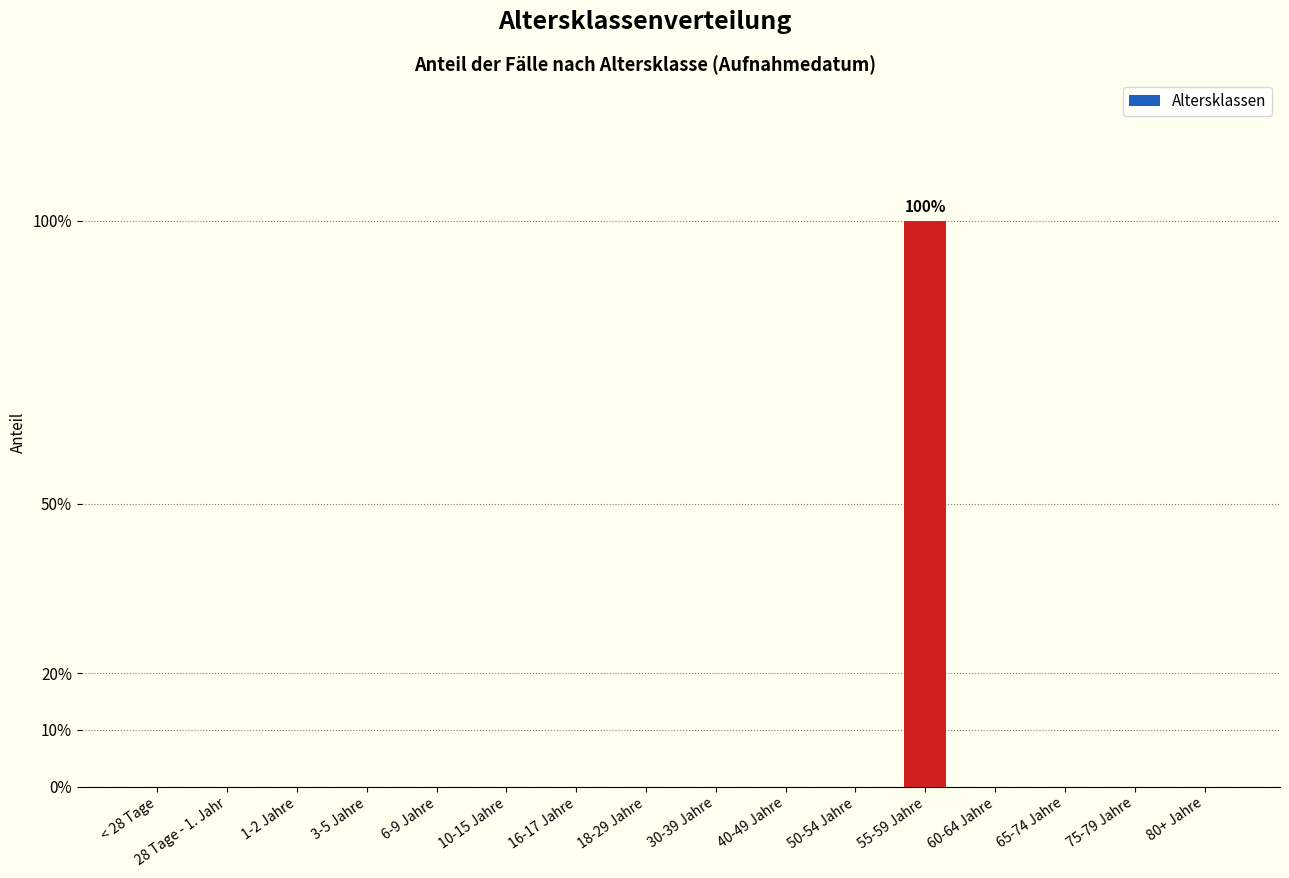

Are the bars horizontal?

No